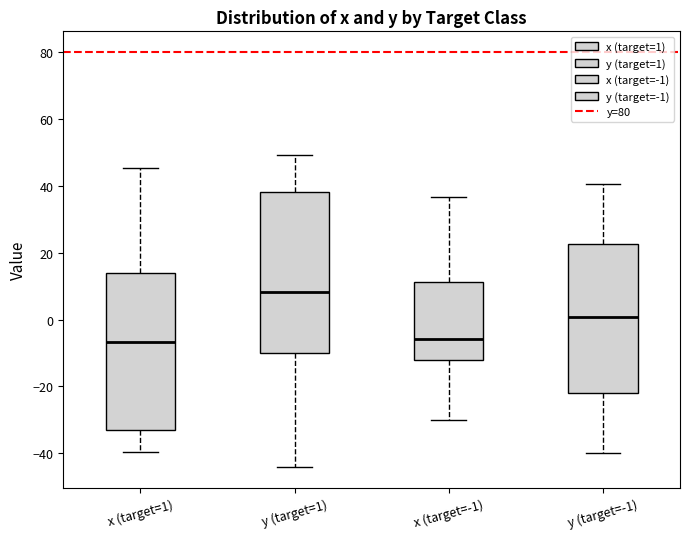

Reading left to right, read every box against the y-axis: the position of its median line, the range the box covers, and the ends of its whiskers. The values are not printed on the chart, so give them approximately, as read against the axis.

x (target=1): median -6, box -34 to 14, whiskers -40 to 46
y (target=1): median 8, box -10 to 38, whiskers -44 to 50
x (target=-1): median -6, box -12 to 12, whiskers -30 to 36
y (target=-1): median 0, box -22 to 22, whiskers -40 to 40